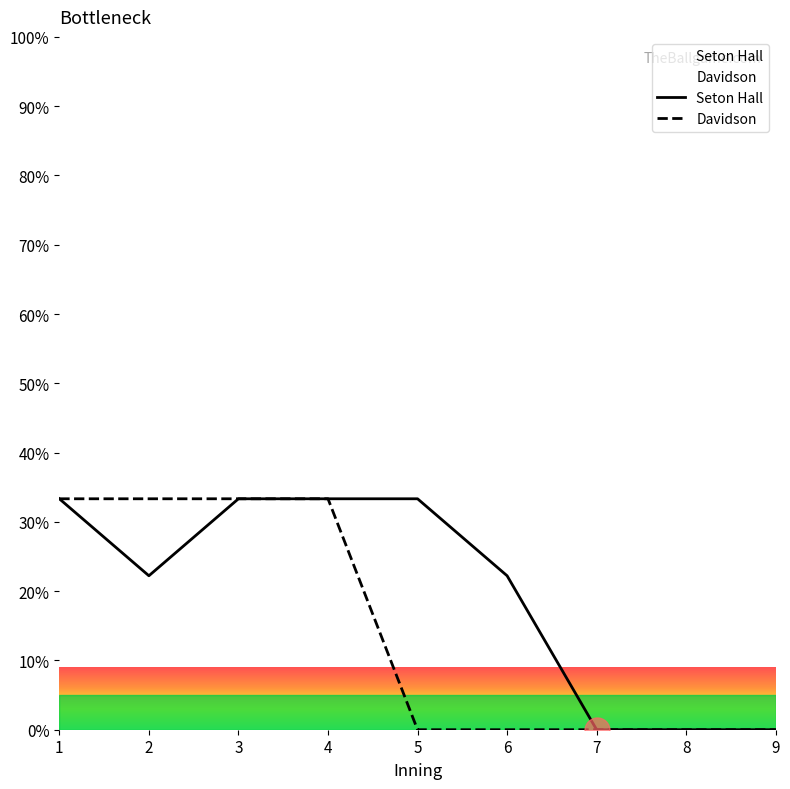

How many lines are shown in the chart?

2